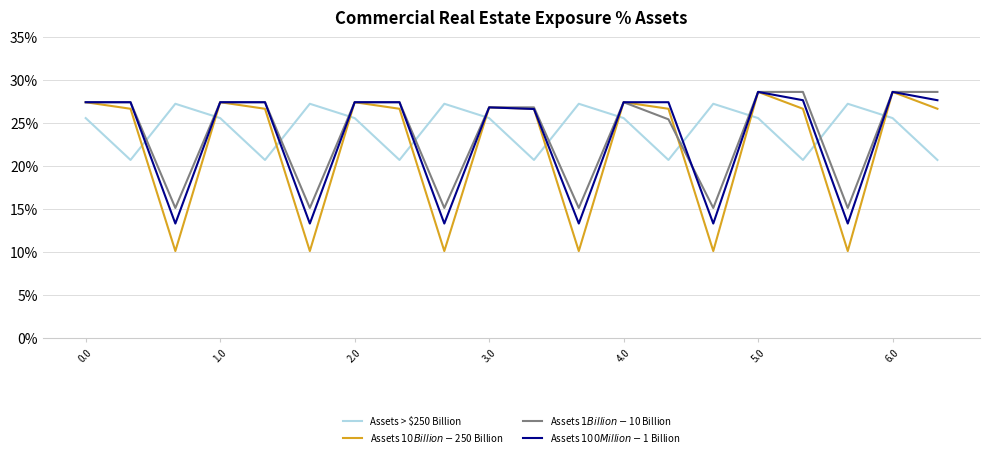

Which category has the lowest value in the Assets $1 Billion - $10 Billion series?

2.0